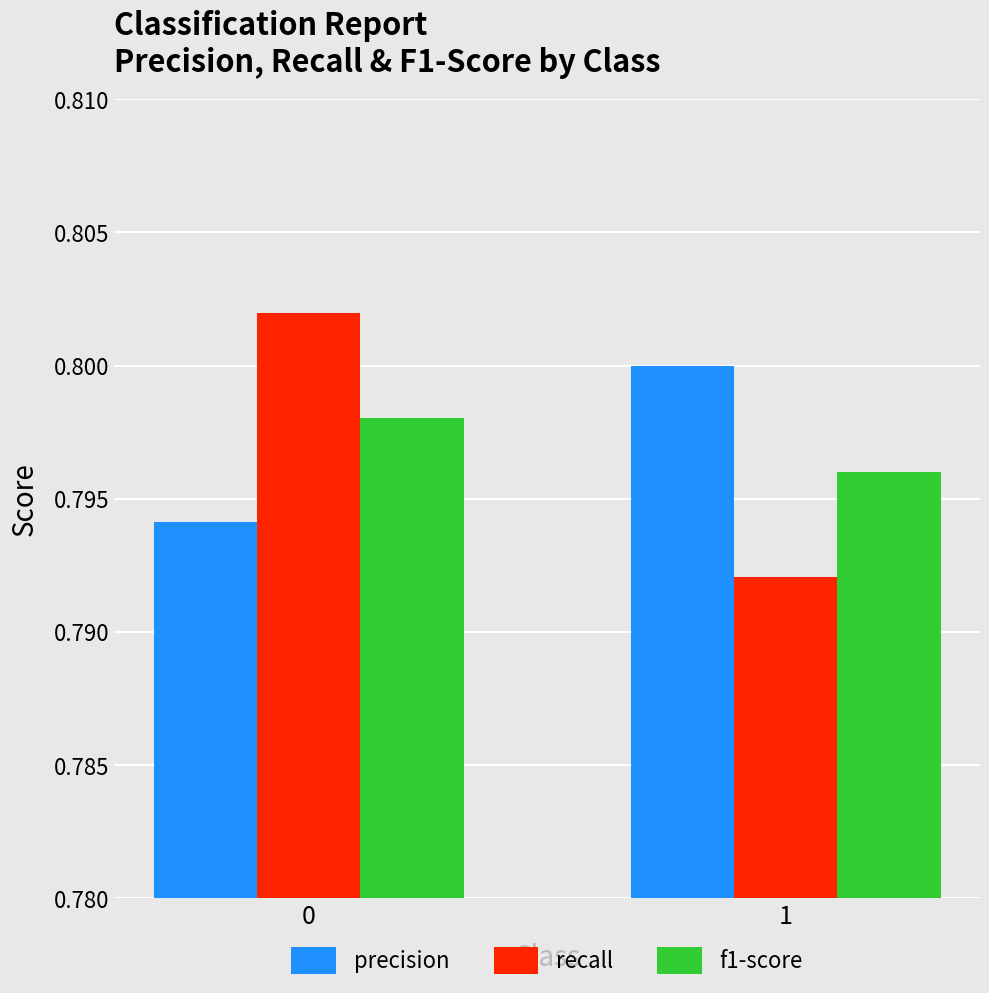

Rank the series by their maximum value, from lowest to highest.

f1-score, precision, recall